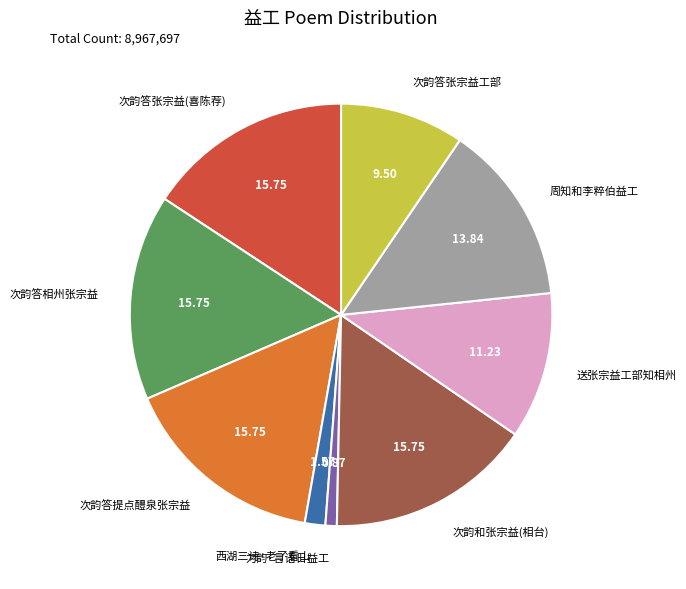

Is there any slice that represents more than half of the pie?

No